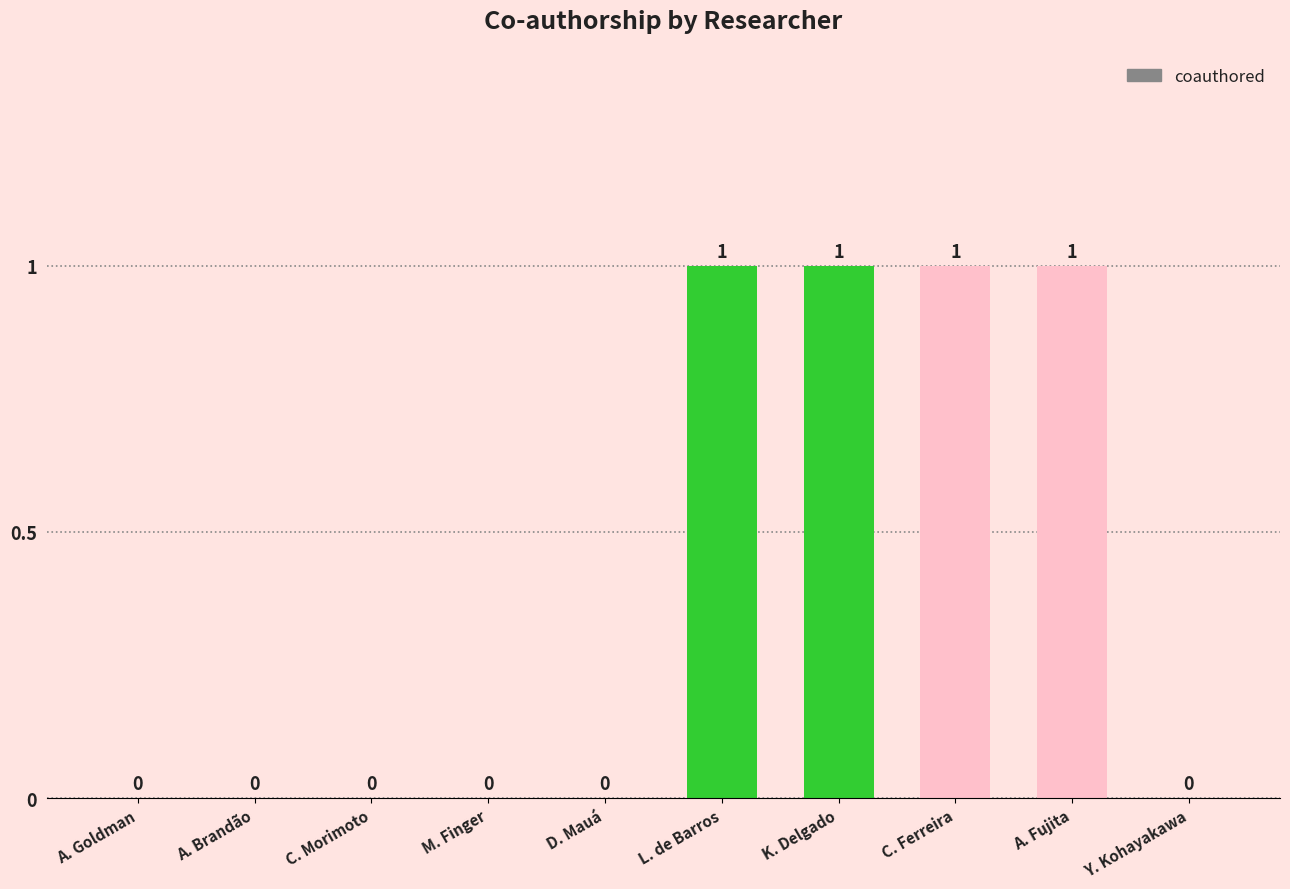

What is the sum of the values at A. Goldman and C. Ferreira?

1